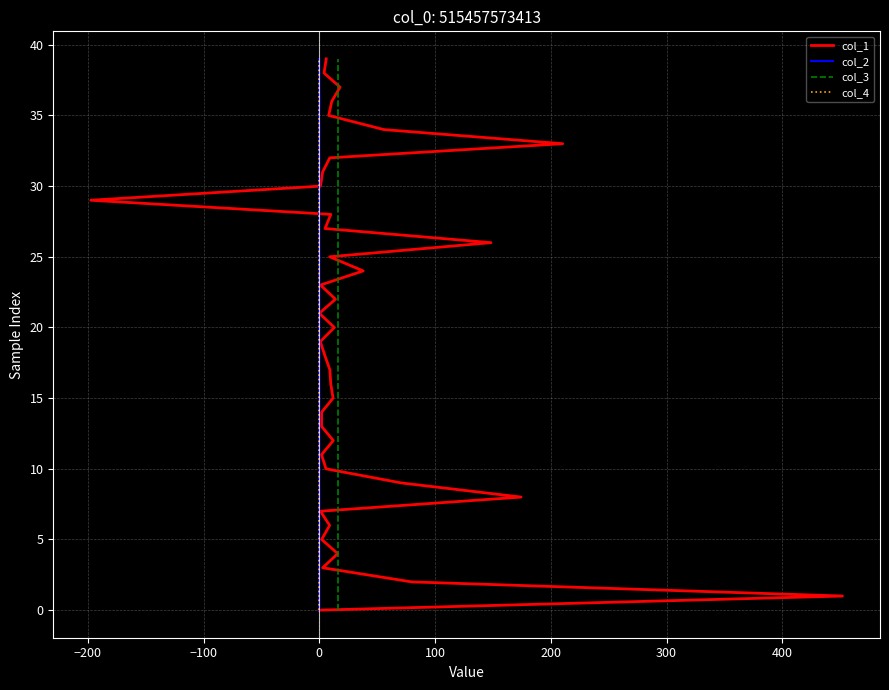

Which series has the largest total across all categories?

col_1